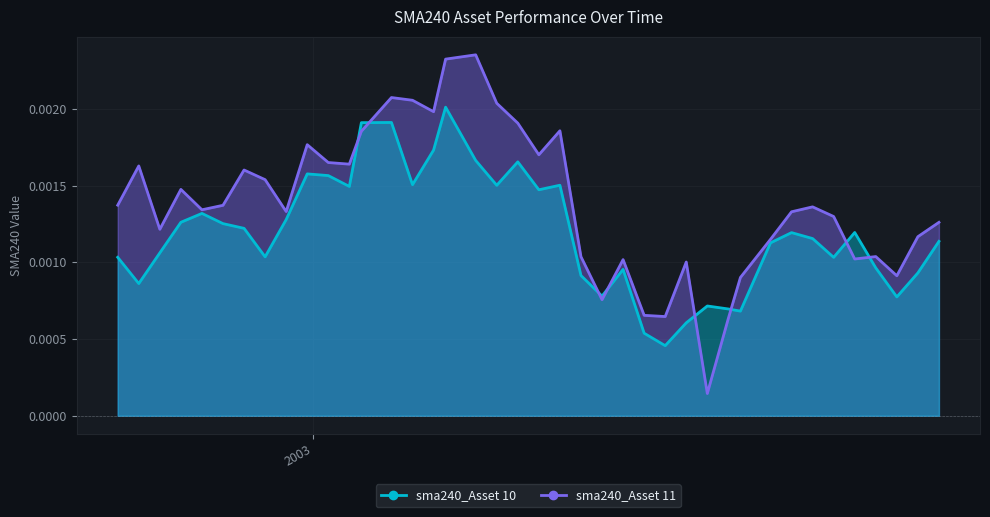

Is the value of sma240_Asset 10 at 2003-01-17 greater than the value of sma240_Asset 11 at 2003-03-17?

Yes